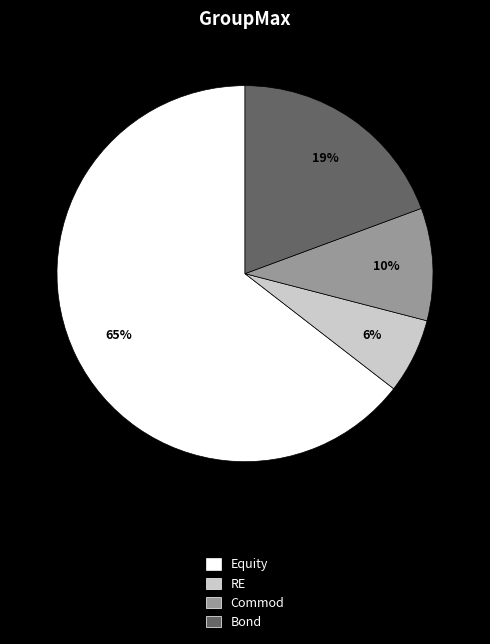

Count the number of slices in the pie.

4